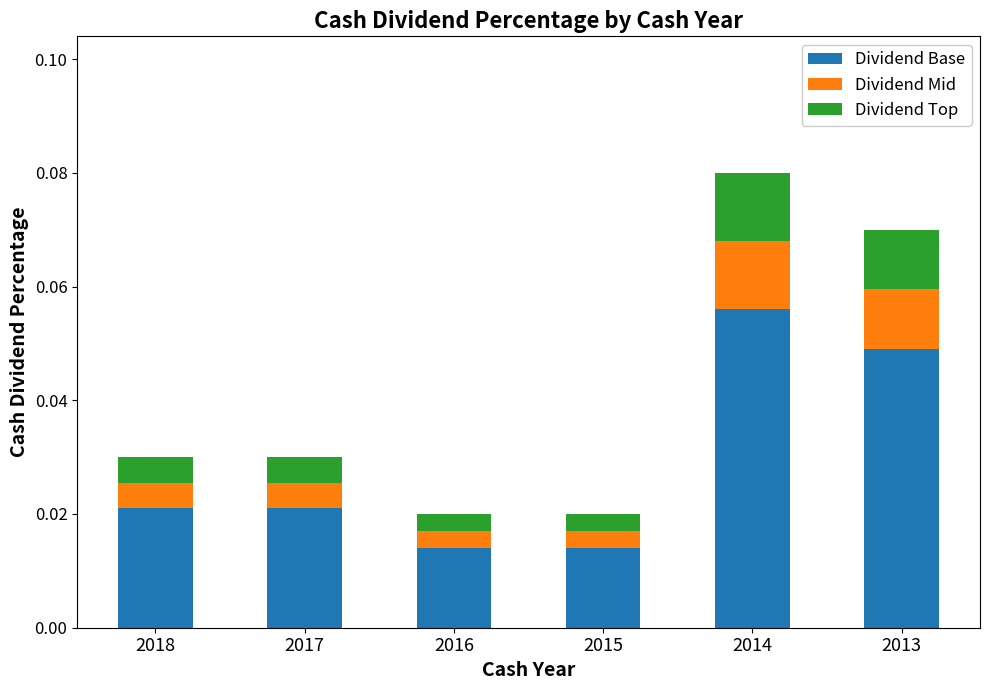

What are all the series names shown in the legend?

Dividend Base, Dividend Mid, Dividend Top